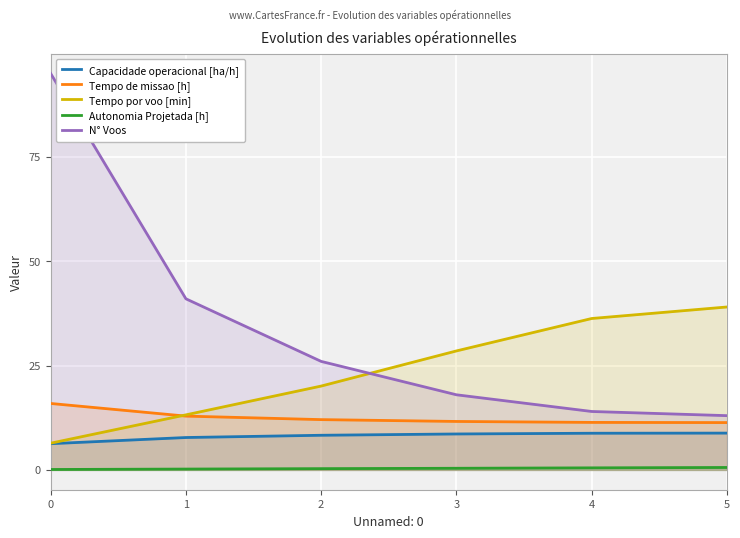

At 3, list the series in order from smallest to largest.

Autonomia Projetada [h], Capacidade operacional [ha/h], Tempo de missao [h], N° Voos, Tempo por voo [min]